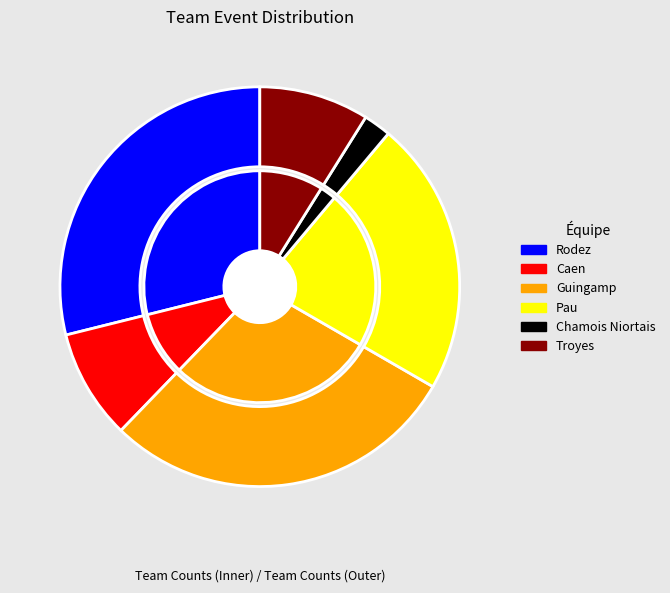

Is there a majority slice in this chart?

No